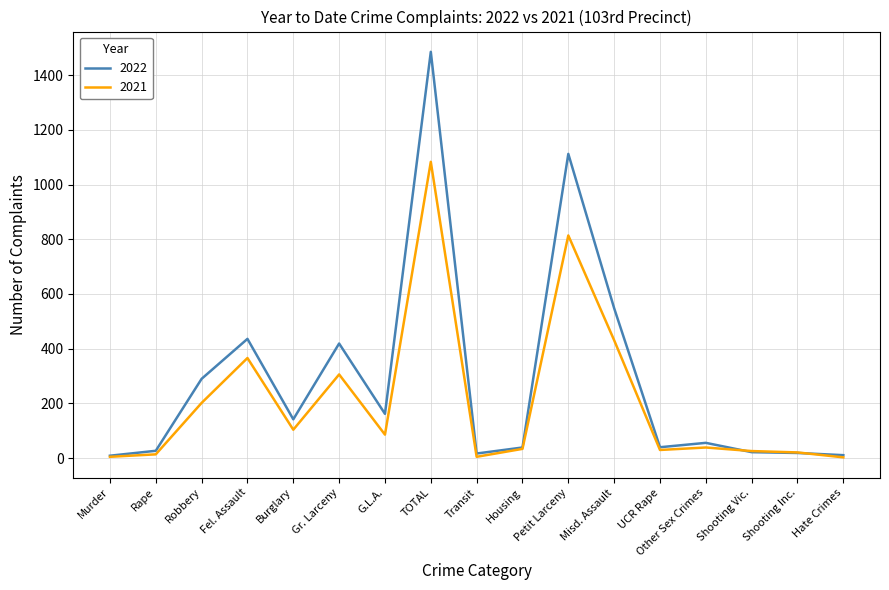

The 2022 series shows 11 at Hate Crimes. True or false?

True